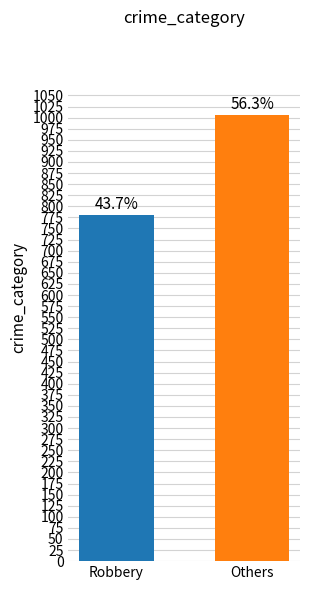

Reading left to right, transcribe all the data shown in this chart.

Robbery=781	Others=1007